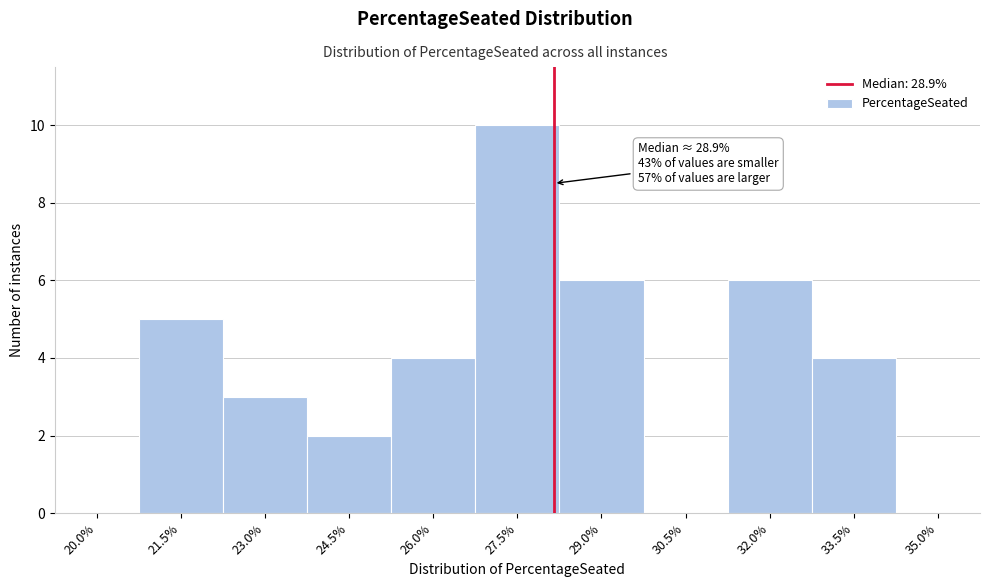

Reading left to right, transcribe all the data shown in this chart.

20.0%=0	21.5%=5	23.0%=3	24.5%=2	26.0%=4	27.5%=10	29.0%=6	30.5%=0	32.0%=6	33.5%=4	35.0%=0